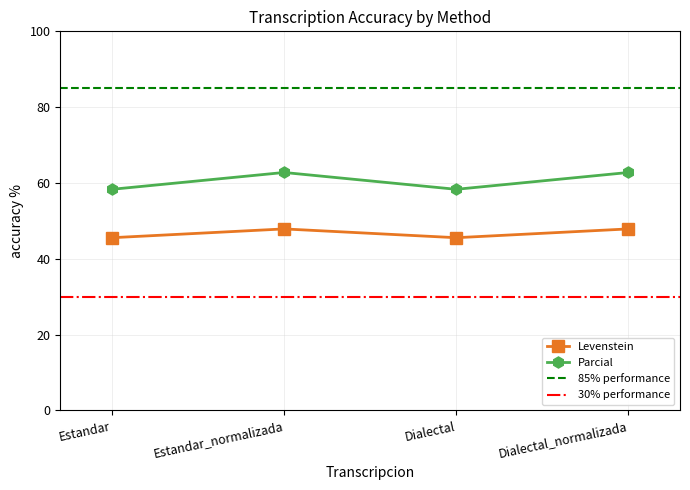

Rank the series by their average value, from highest to lowest.

Parcial, Levenstein